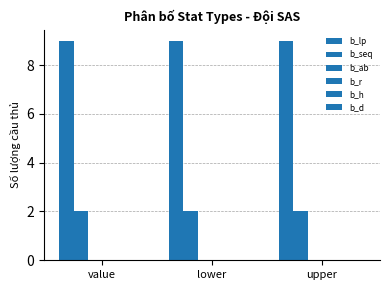

Which series has the widest spread of values?

b_lp